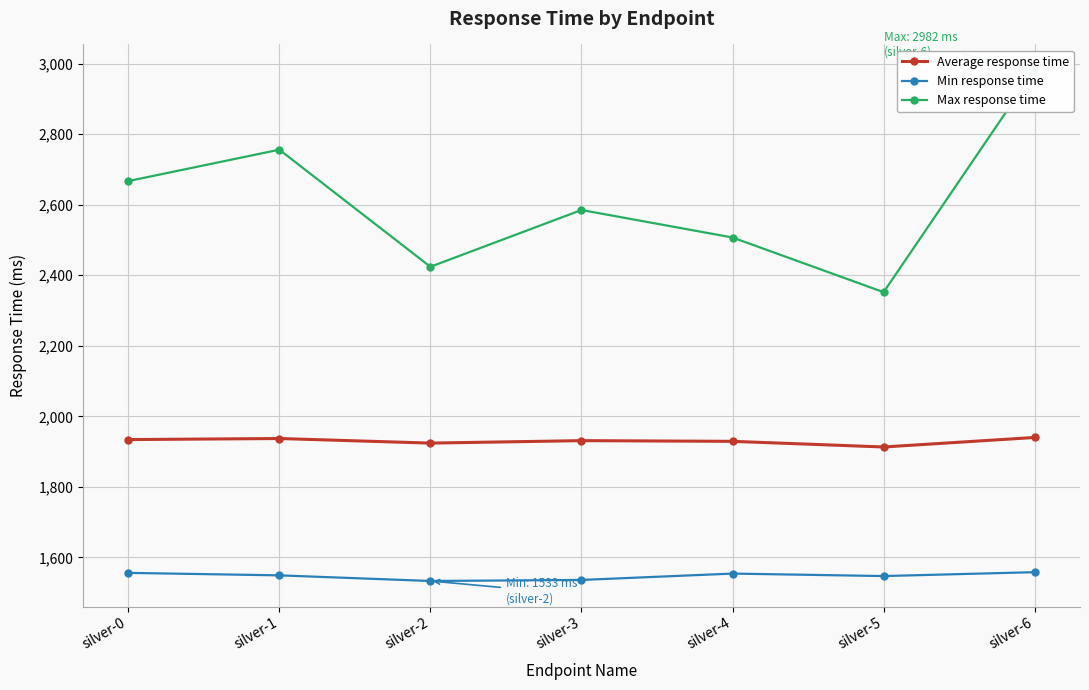

Count the number of categories in the chart.

7